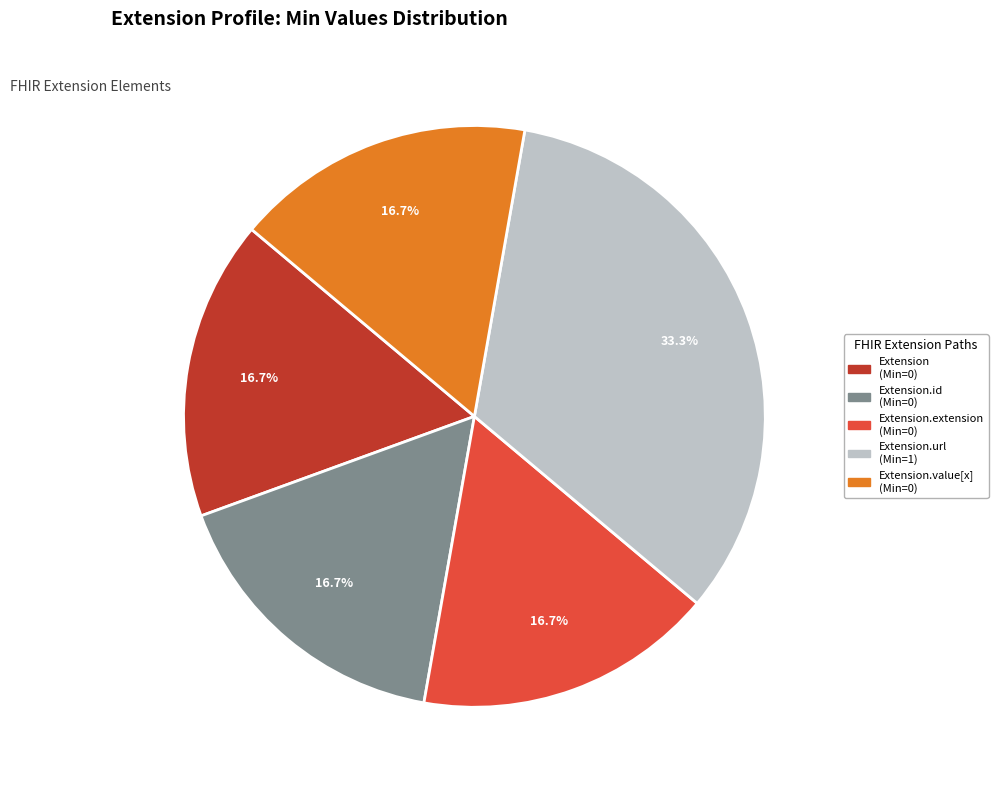

Does any single category account for the majority?

No